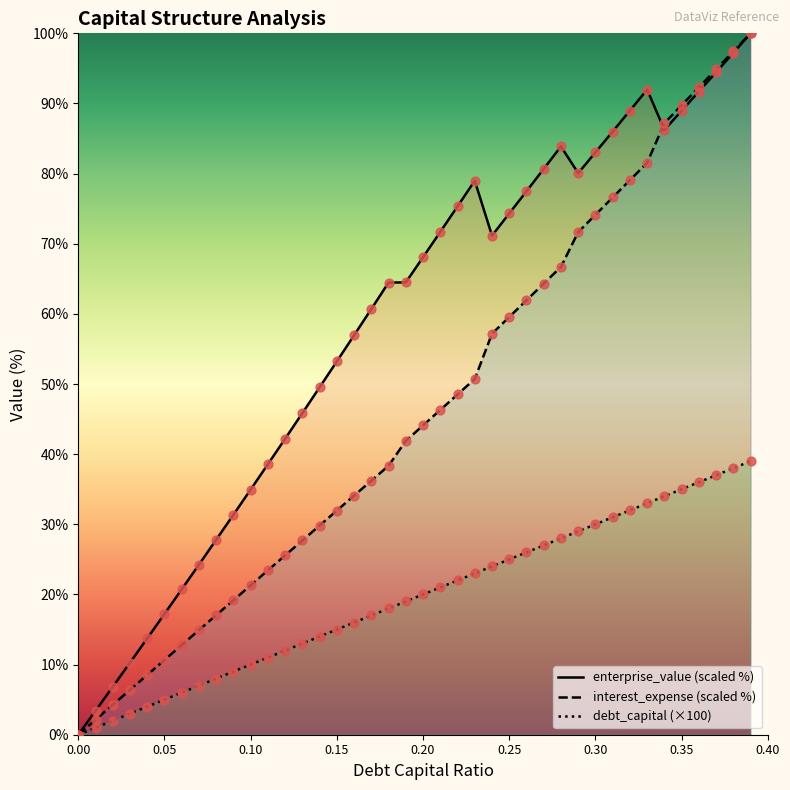

At how many categories does at least one series exceed 98?

1